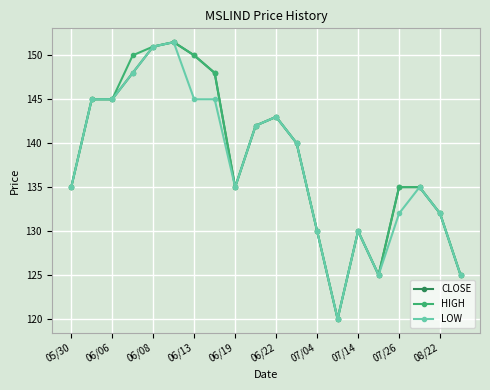

What is the smallest value displayed?

120.0